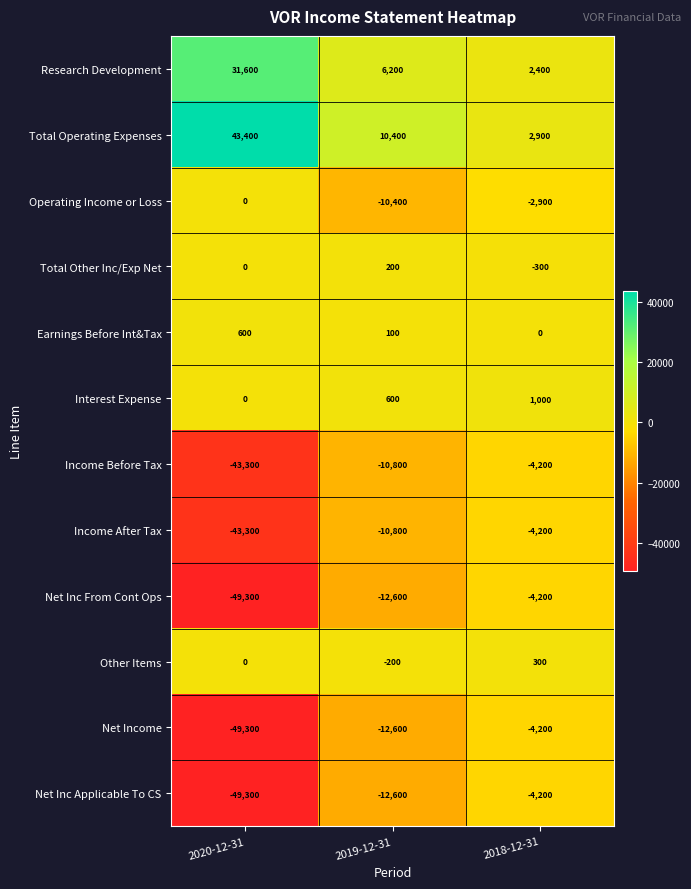

At which category is the sum across all series the highest?

2018-12-31